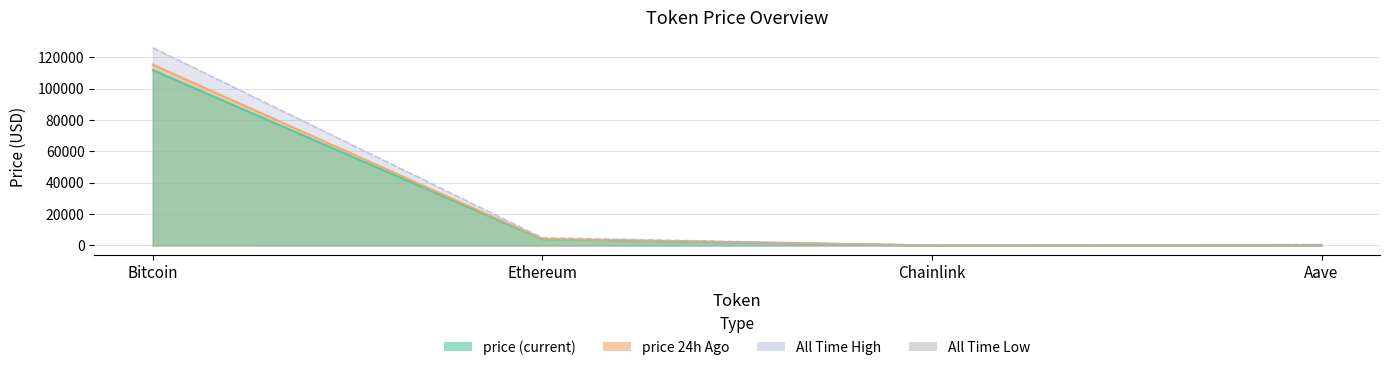

At which category does the chart reach its minimum across all series?

Chainlink